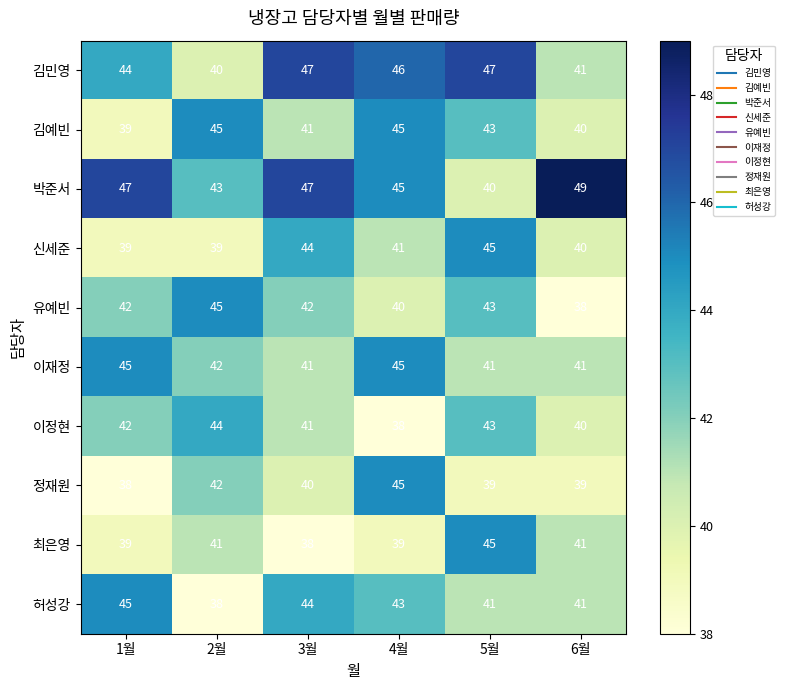

Which series has the largest range (max minus min)?

박준서